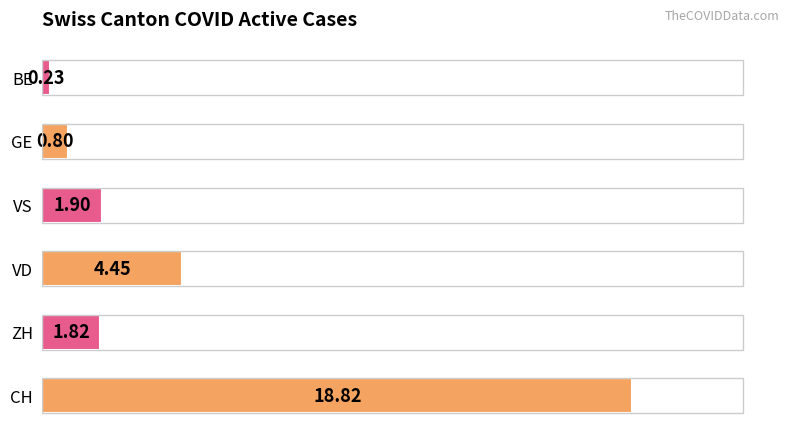

List the labels in order of value, largest first.

CH, VD, VS, ZH, GE, BE